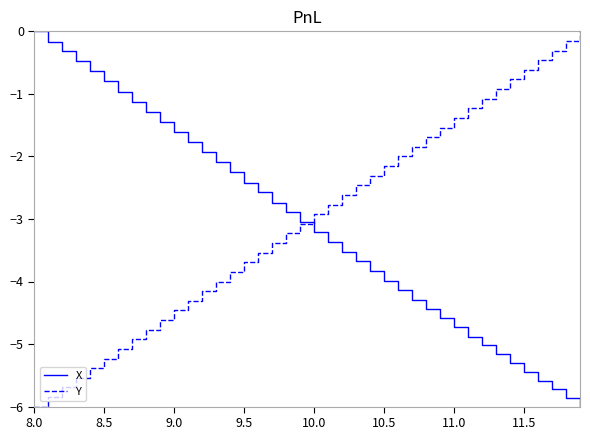

What is the difference between the maximum and minimum values in the Y series?

6.0